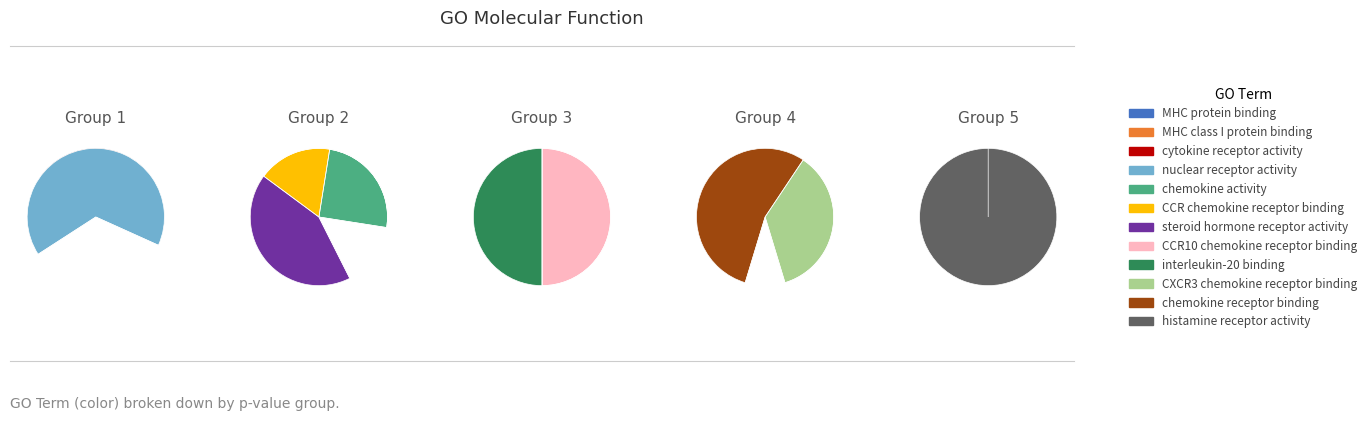

Is MHC protein binding the majority of the pie?

No